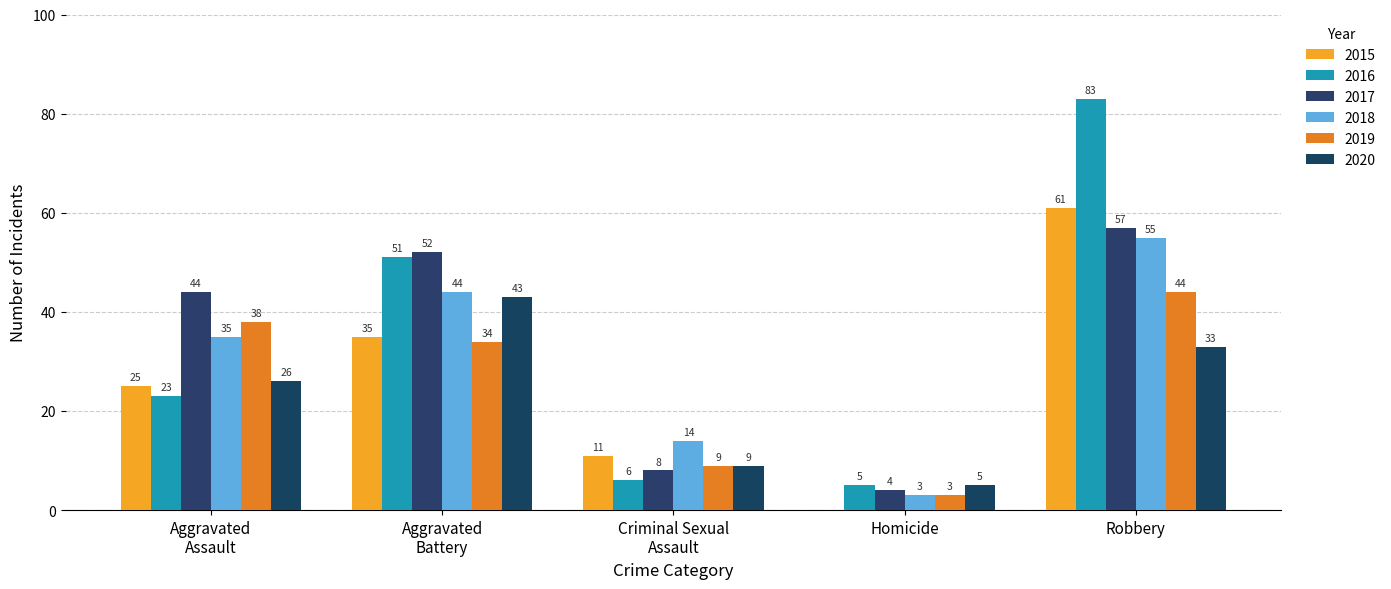

What is the greatest value displayed?

83